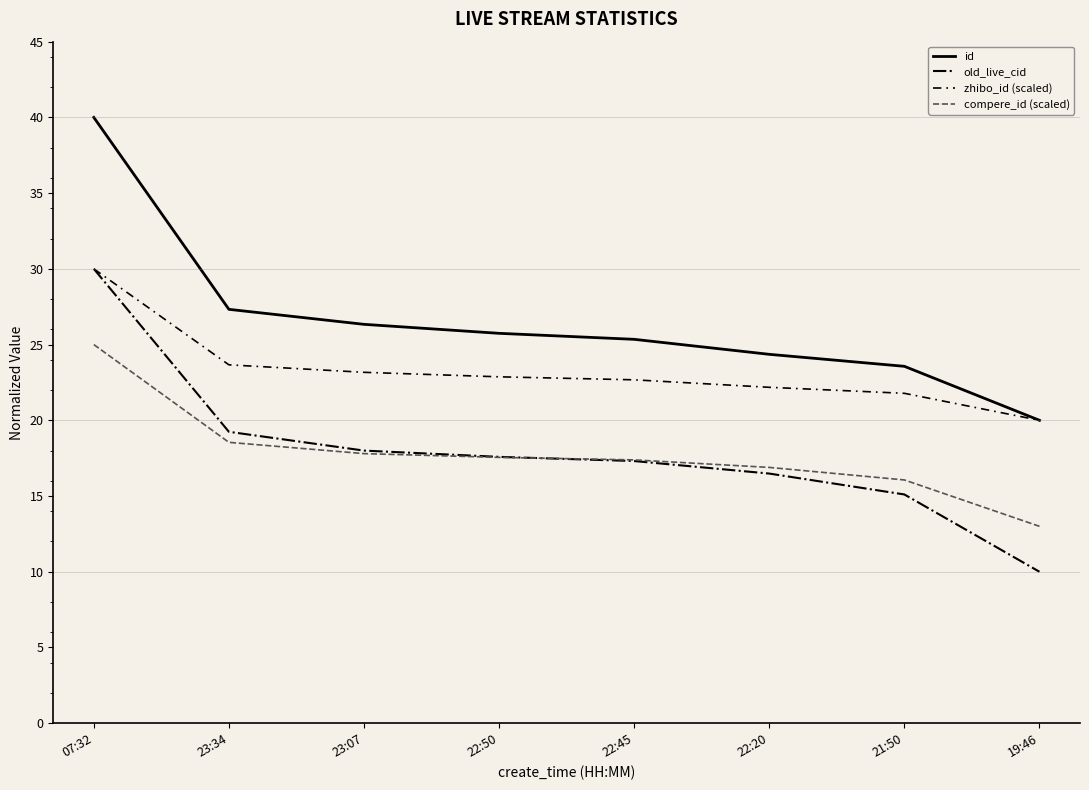

How many values in the old_live_cid series are below 17?

3